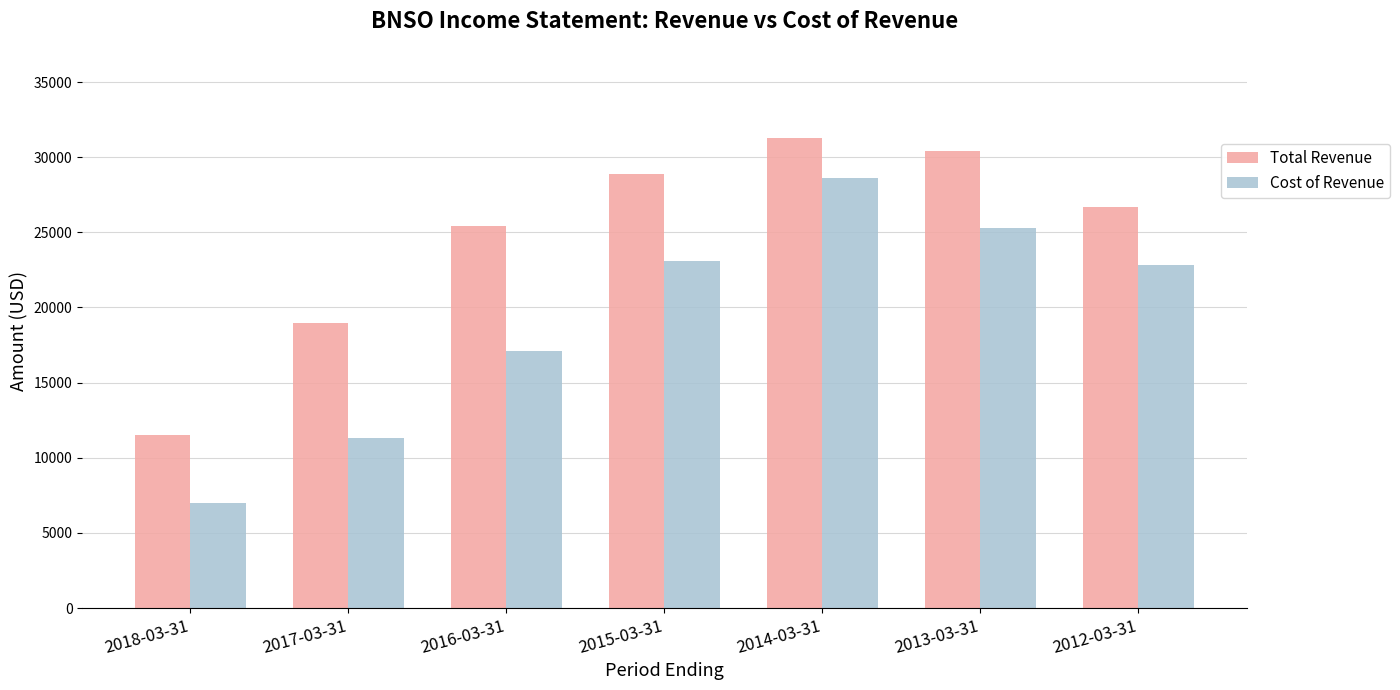

Which category has the lowest value across all series?

2018-03-31